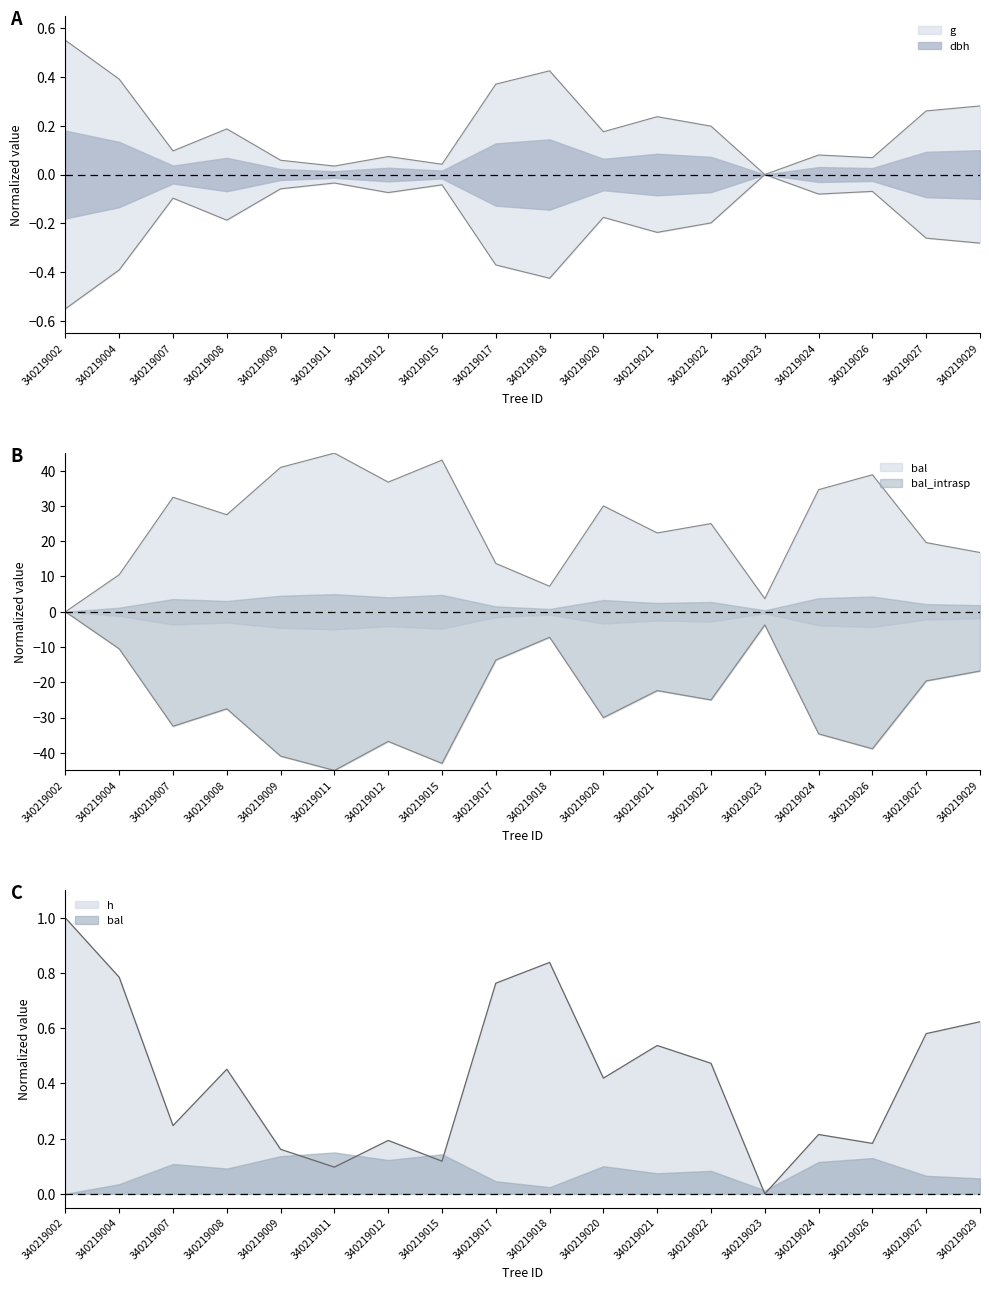

What is the approximate value of bal_intrasp at 340219023?

-3.7